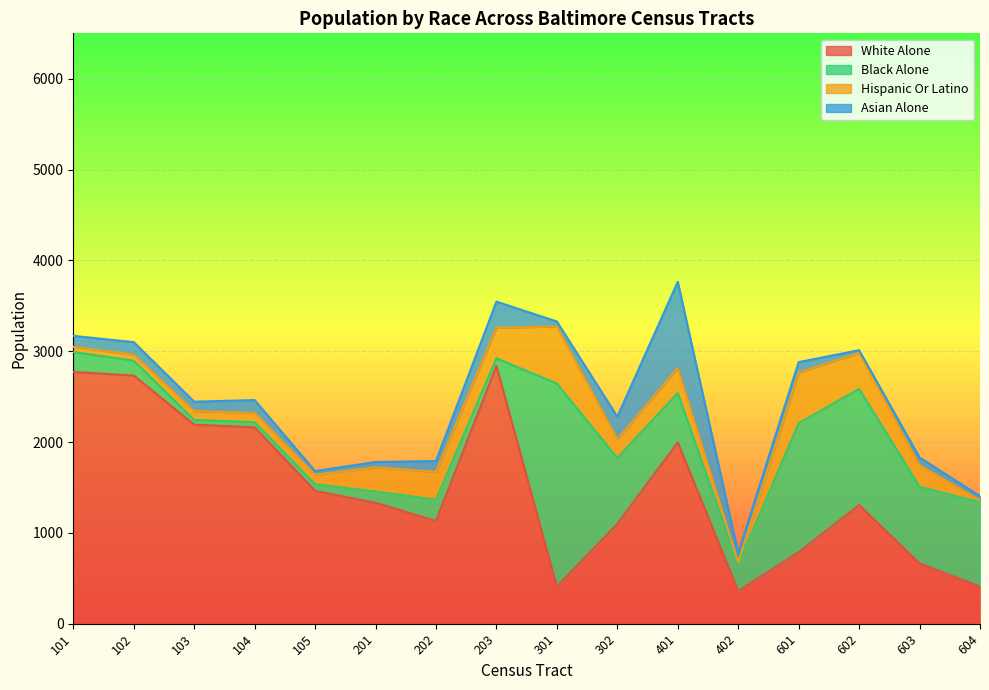

What is the average value of the white_alone_17 series?

1478